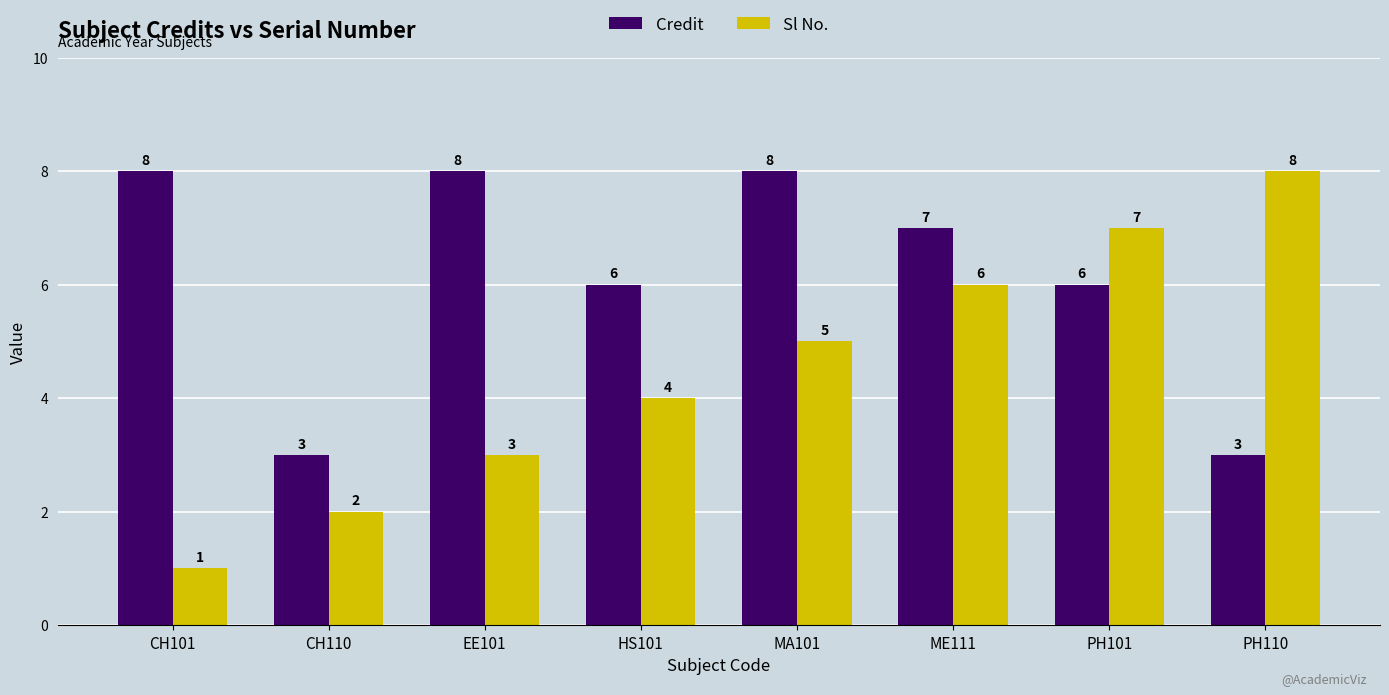

Does the chart contain stacked bars?

No